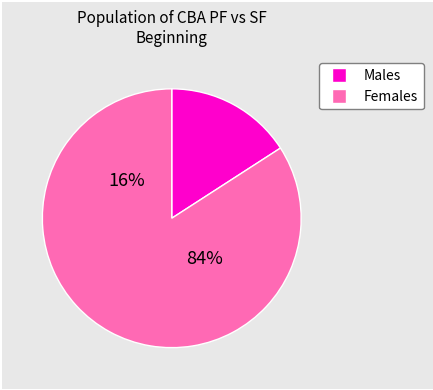

True or false: 90-100 accounts for 82% of the total.

False